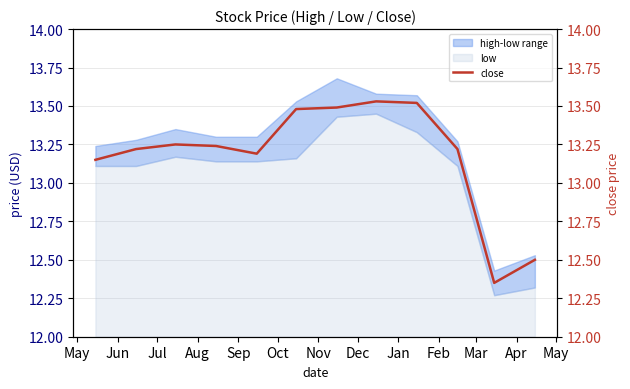

What is the label of the 9th point from the left?

Jan